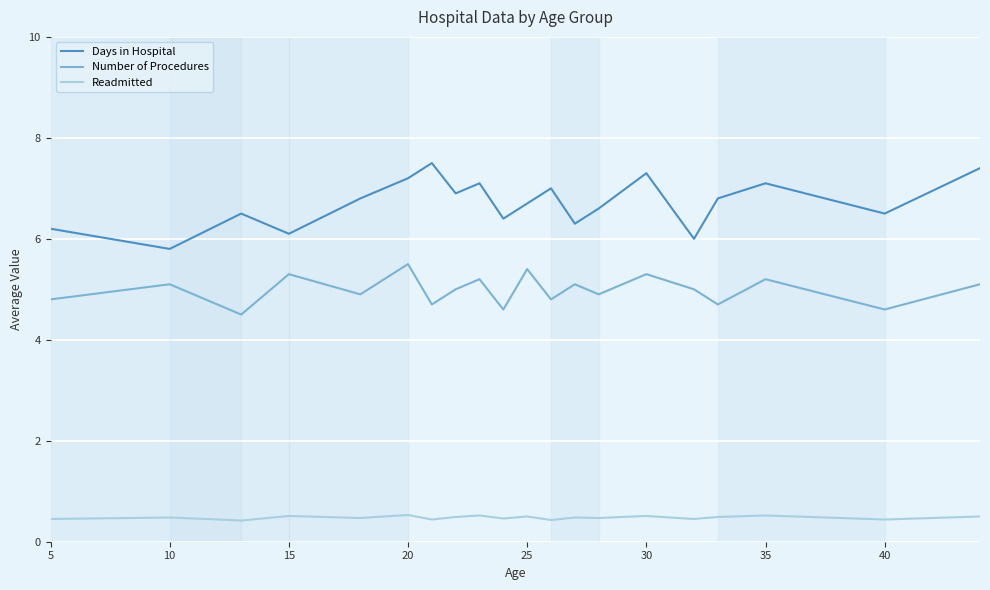

Which series has the largest total across all categories?

Days in Hospital